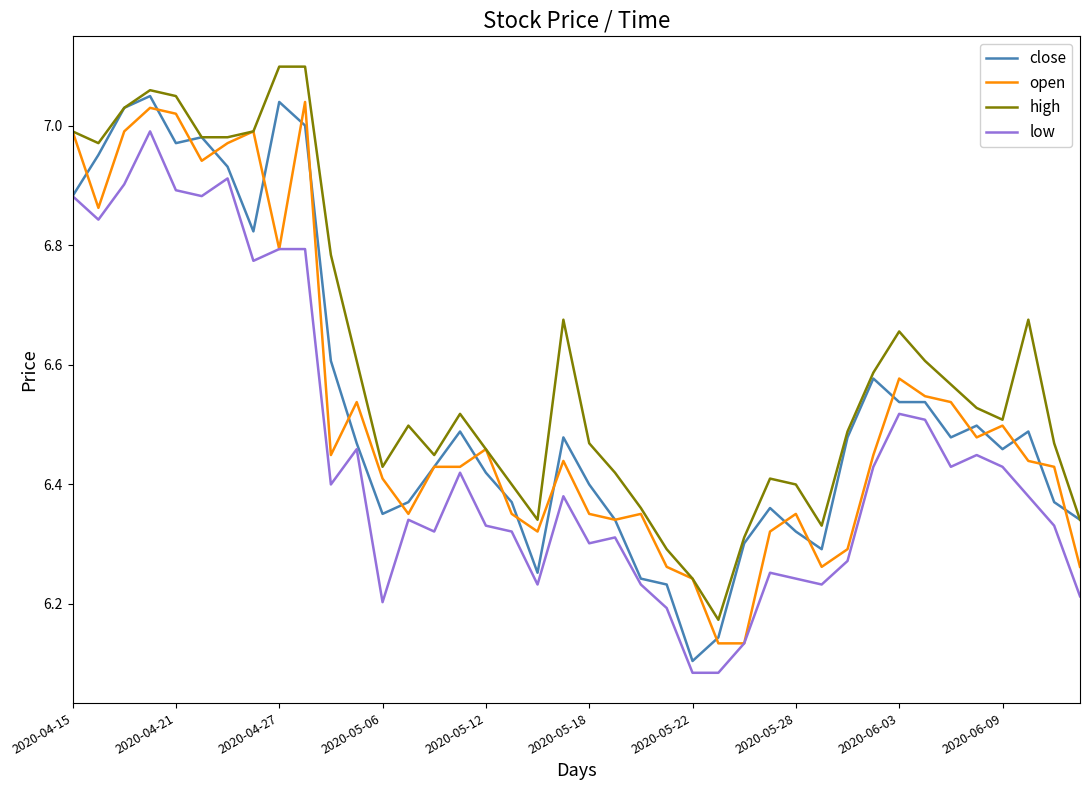

After their last crossing, which series has the higher values: close or open?

close